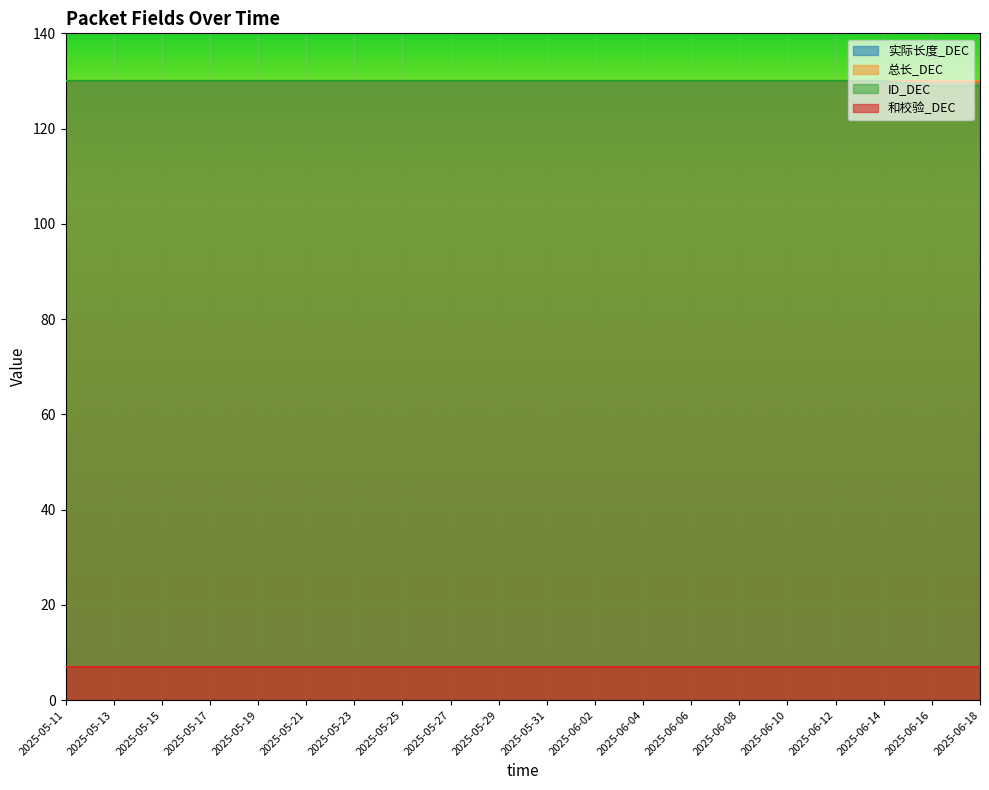

Where is 总长_DEC nearest to the value 130?

2025-05-11